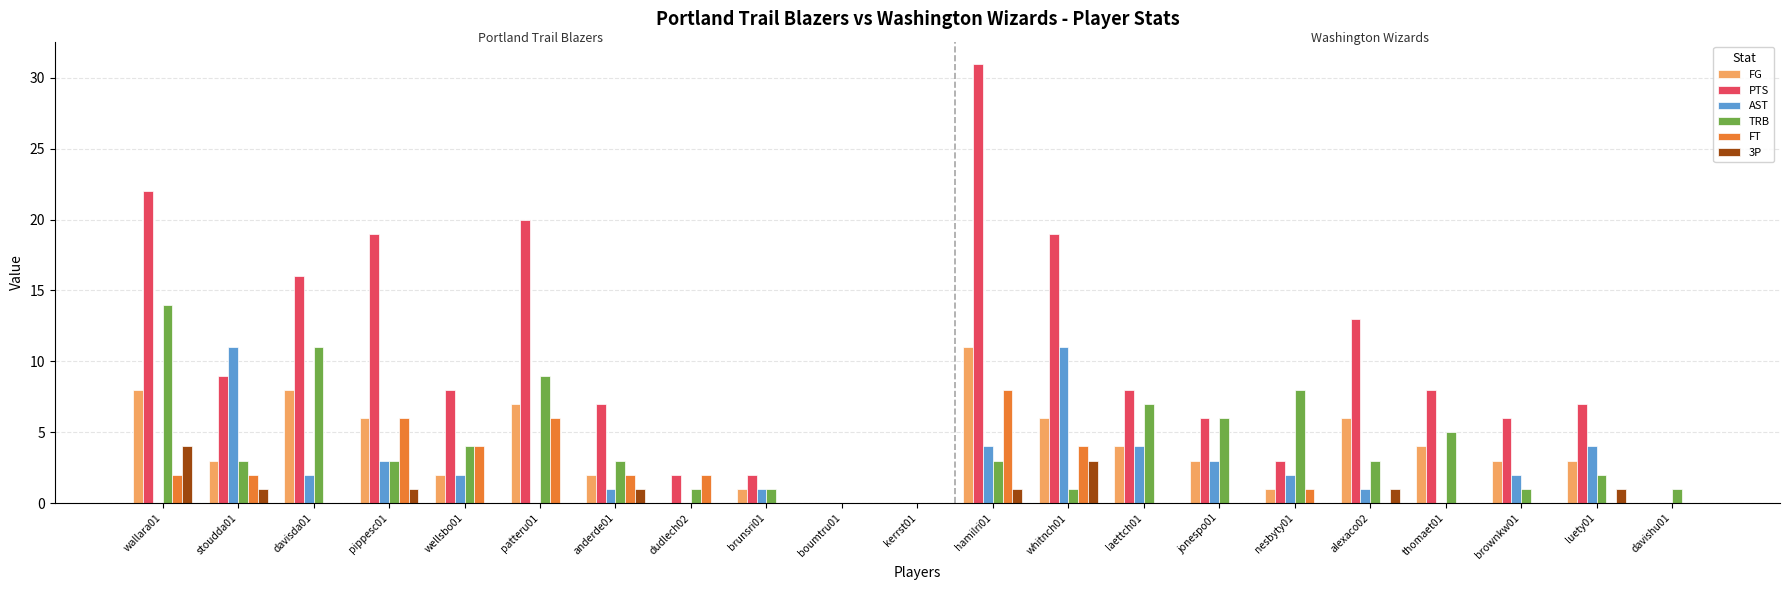

What is the difference between the TRB values at hamilri01 and whitnch01?

2